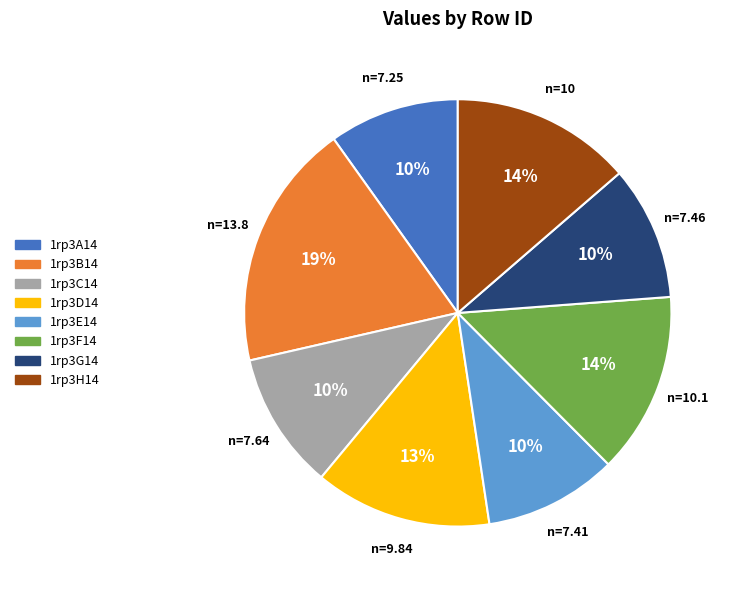

To the nearest percent, what portion does 1rp3B14 represent?

19%